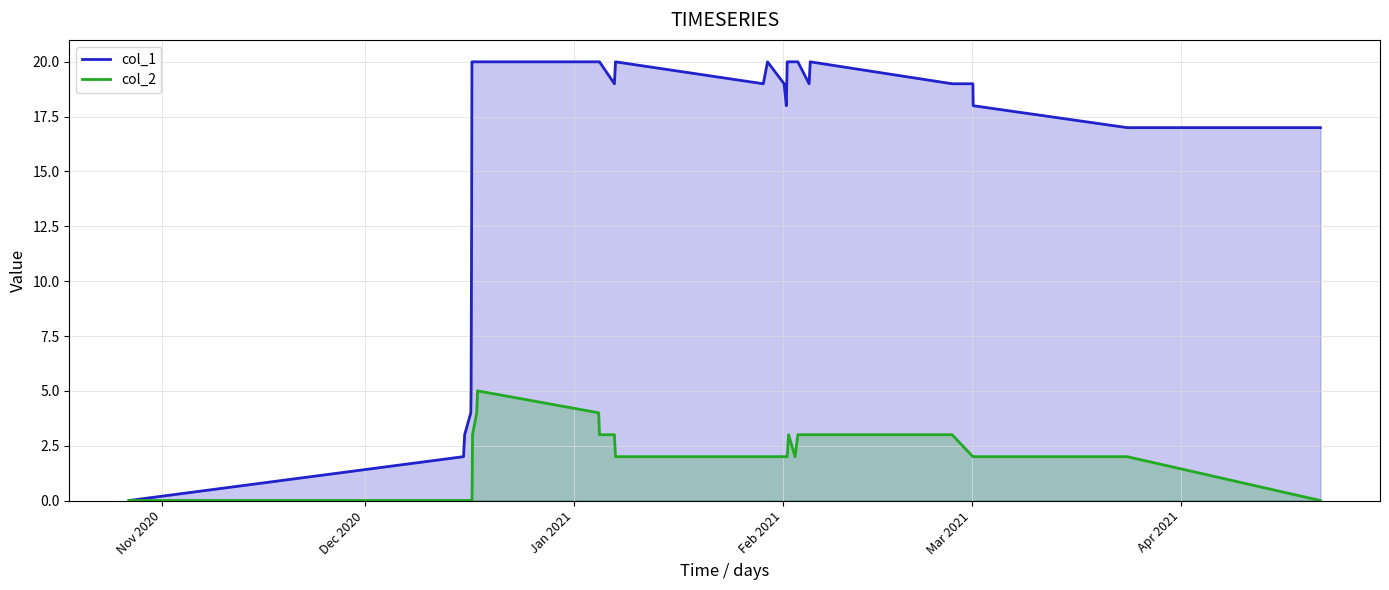

Reading right to left, list all the values displayed in this chart.

col_1: 17	17	18	19	19	20	19	20	20	20	20	18	19	20	19	20	19	20	20	20	20	20	20	20	13	9	5	4	3	2	0
col_2: 0	2	2	2	3	3	3	3	2	3	2	2	2	2	2	2	3	3	4	5	4	3	1	0	0	0	0	0	0	0	0